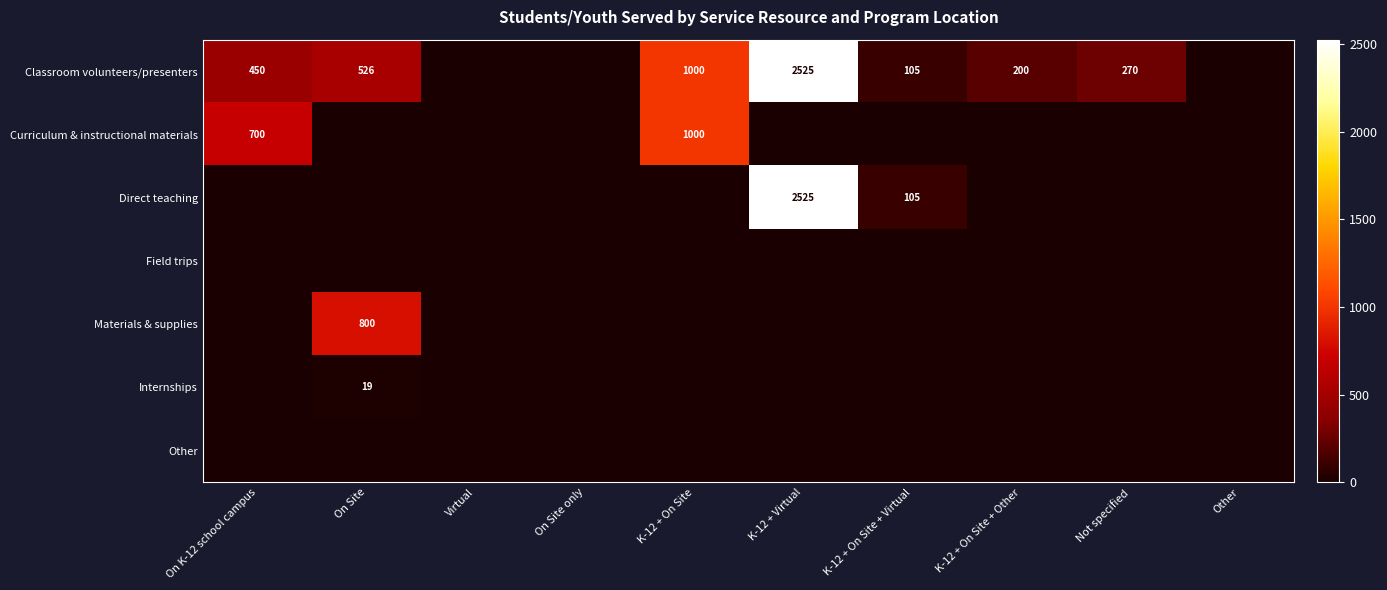

What is the sum of all Direct teaching values?

2630